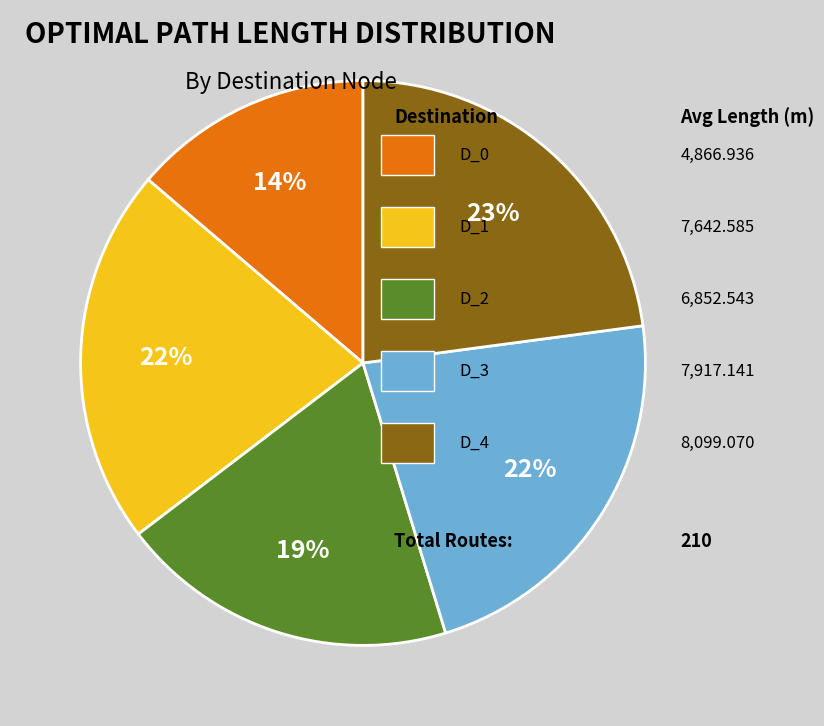

To the nearest percent, what is the difference between the largest and smallest slice percentages?

9%